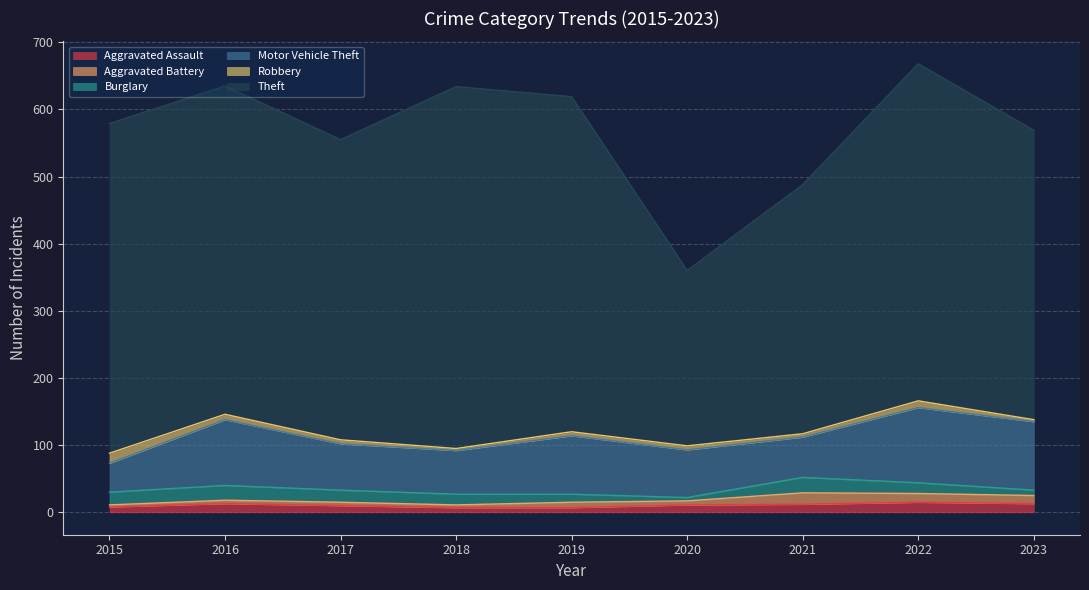

What are all the series names shown in the legend?

Aggravated Assault, Aggravated Battery, Burglary, Motor Vehicle Theft, Robbery, Theft